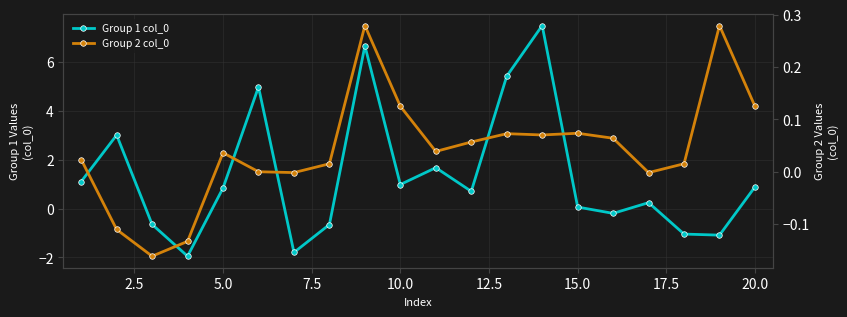

List the series in order of their overall mean, lowest first.

Group 2 col_0, Group 1 col_0